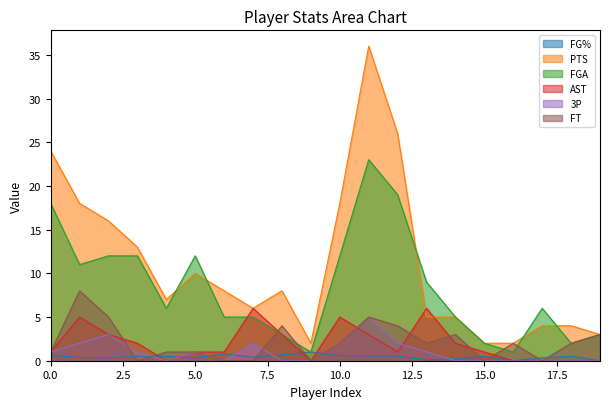

Which series has the widest spread of values?

PTS